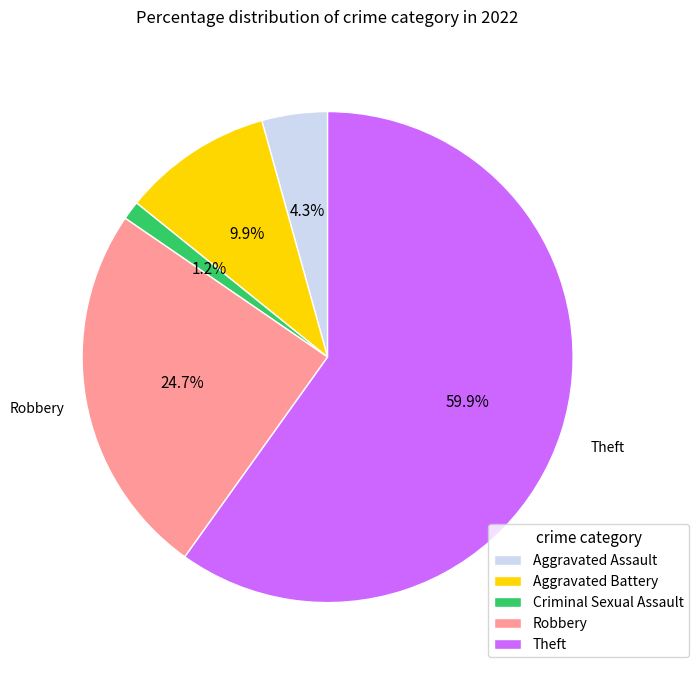

What is the total percentage of Aggravated Assault and Theft?

64.2%